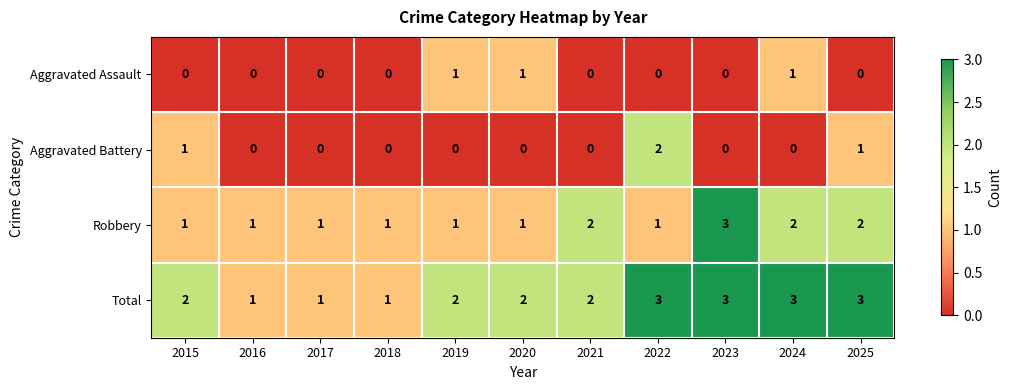

What is the maximum value shown in the chart?

3